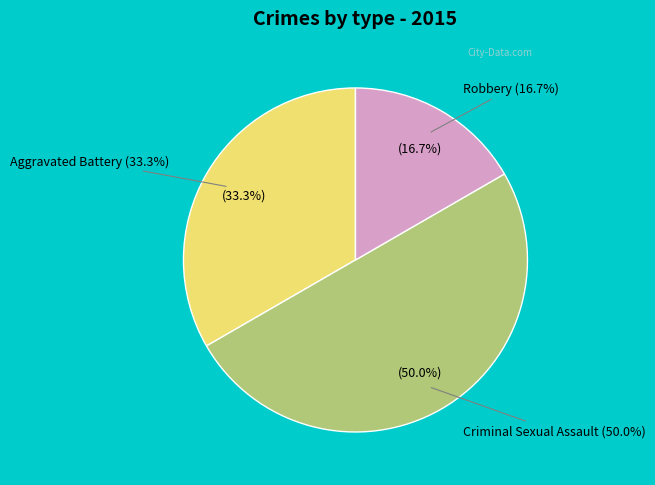

Is the sum of Robbery and Aggravated Battery greater than half?

No